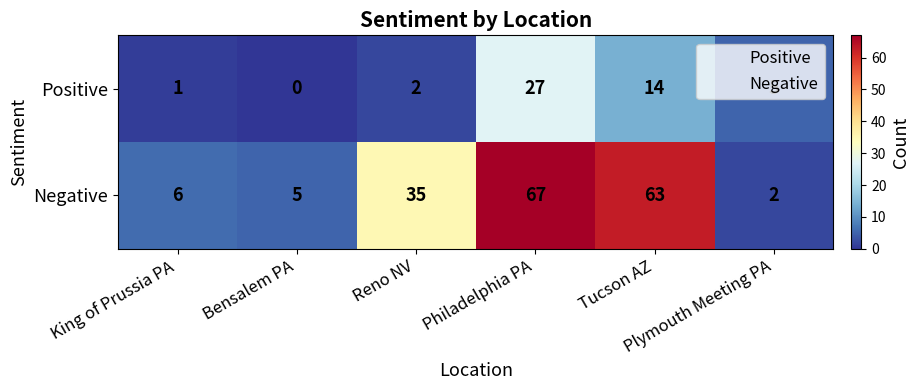

Which series has the largest total across all categories?

Negative